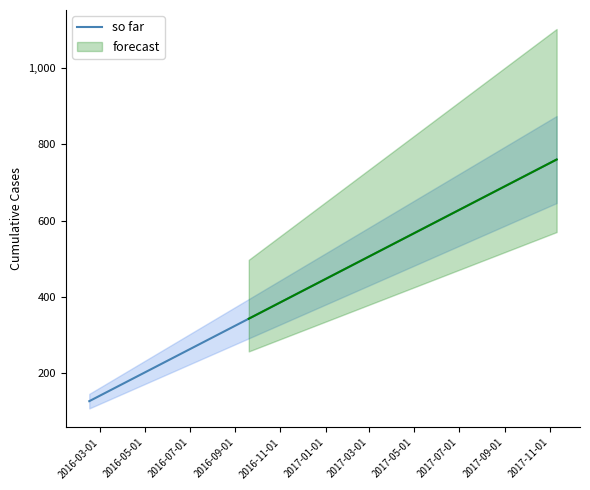

What is the minimum value for so far?

127